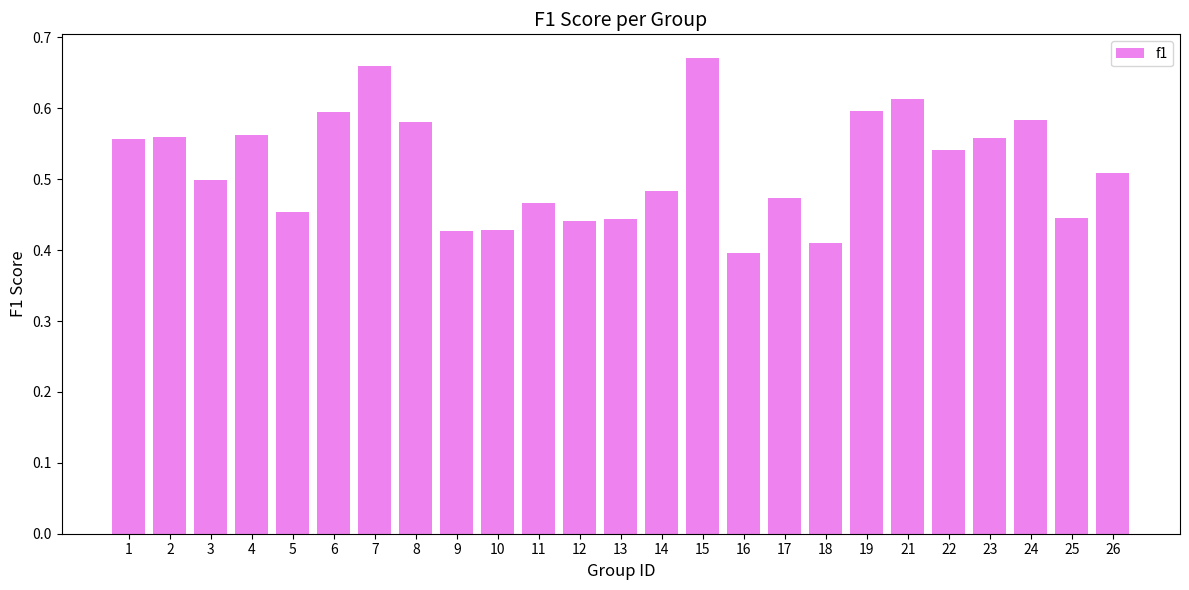

Which label corresponds to the smallest value in the chart?

16